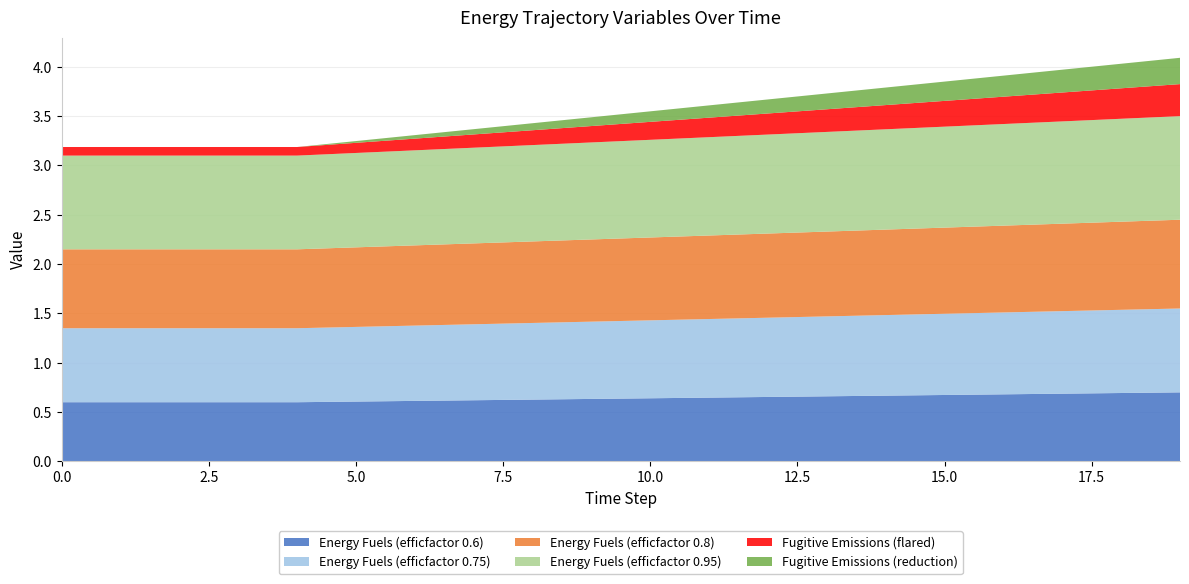

Reading left to right, list all the values displayed in this chart.

Energy Fuels (efficfactor 0.6): 0=0.6	1=0.6	2=0.6	3=0.6	4=0.6	5=0.6	6=0.6	7=0.6	8=0.6	9=0.6	10=0.6	11=0.6	12=0.7	13=0.7	14=0.7	15=0.7	16=0.7	17=0.7	18=0.7	19=0.7
Energy Fuels (efficfactor 0.75): 0=0.8	1=0.8	2=0.8	3=0.8	4=0.8	5=0.8	6=0.8	7=0.8	8=0.8	9=0.8	10=0.8	11=0.8	12=0.8	13=0.8	14=0.8	15=0.8	16=0.8	17=0.8	18=0.8	19=0.8
Energy Fuels (efficfactor 0.8): 0=0.8	1=0.8	2=0.8	3=0.8	4=0.8	5=0.8	6=0.8	7=0.8	8=0.8	9=0.8	10=0.8	11=0.8	12=0.9	13=0.9	14=0.9	15=0.9	16=0.9	17=0.9	18=0.9	19=0.9
Energy Fuels (efficfactor 0.95): 0=0.9	1=0.9	2=0.9	3=0.9	4=0.9	5=1.0	6=1.0	7=1.0	8=1.0	9=1.0	10=1.0	11=1.0	12=1.0	13=1.0	14=1.0	15=1.0	16=1.0	17=1.0	18=1.0	19=1.1
Fugitive Emissions (flared): 0=0.1	1=0.1	2=0.1	3=0.1	4=0.1	5=0.1	6=0.1	7=0.1	8=0.2	9=0.2	10=0.2	11=0.2	12=0.2	13=0.2	14=0.2	15=0.3	16=0.3	17=0.3	18=0.3	19=0.3
Fugitive Emissions (reduction): 0=0.0	1=0.0	2=0.0	3=0.0	4=0.0	5=0.0	6=0.0	7=0.1	8=0.1	9=0.1	10=0.1	11=0.1	12=0.1	13=0.2	14=0.2	15=0.2	16=0.2	17=0.2	18=0.2	19=0.3